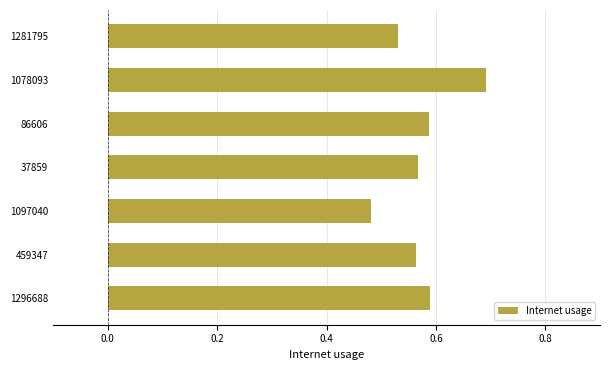

Read the value at 1078093.

0.7